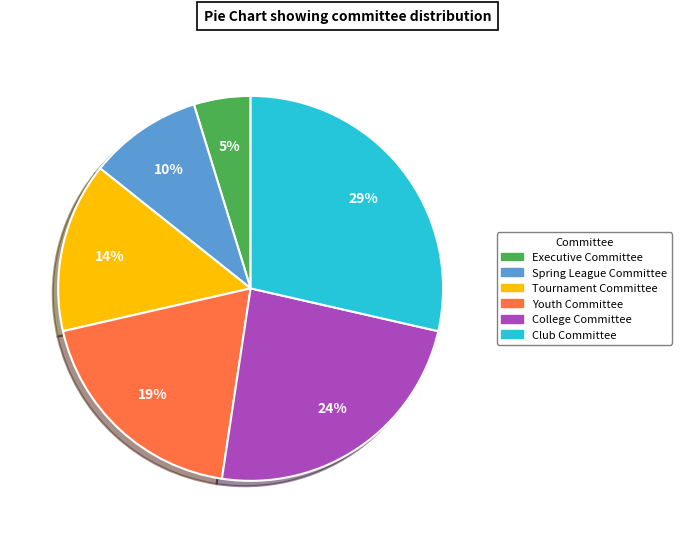

How many slices are in this pie chart?

6